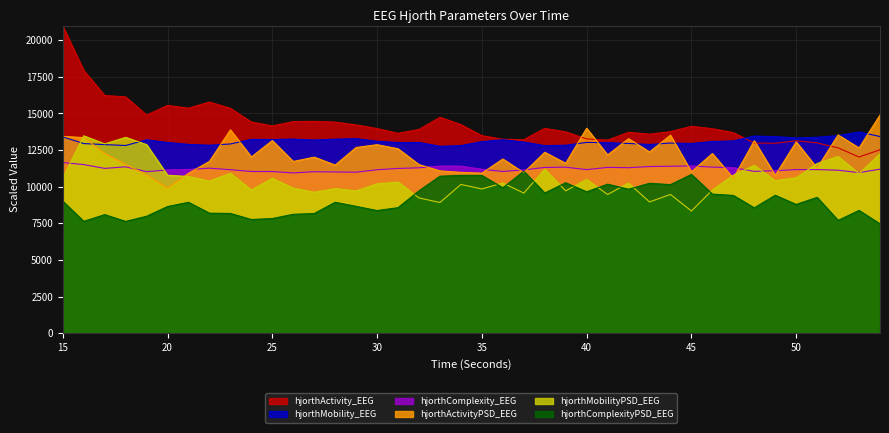

What is the difference between the second highest and minimum values in the hjorthActivityPSD_EEG series?

4076.7